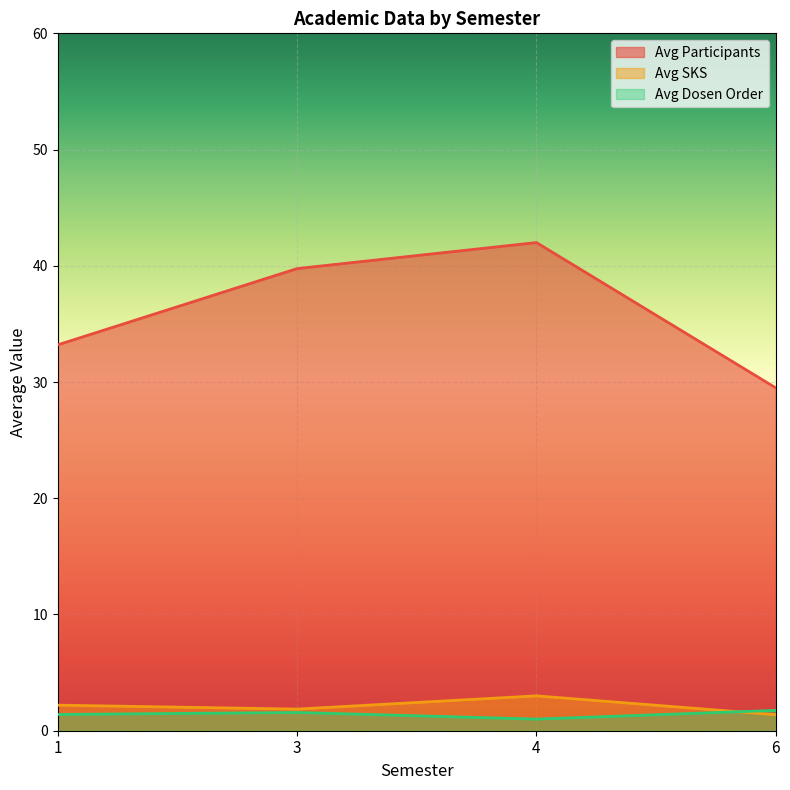

Which series has the largest range (max minus min)?

Avg Participants